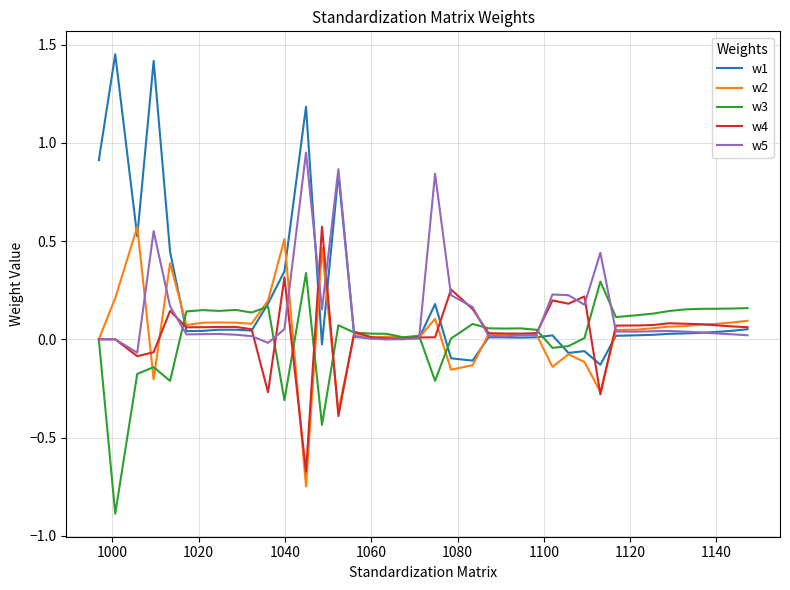

Which series has the largest range (max minus min)?

w1